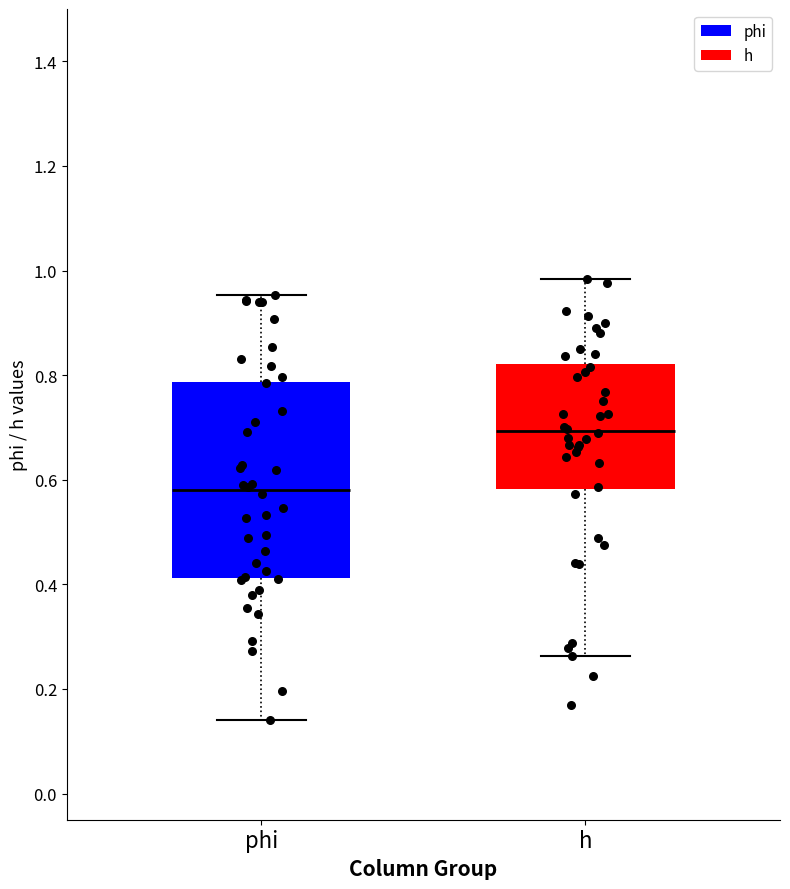

Reading left to right, read every box against the y-axis: the position of its median line, the range the box covers, and the ends of its whiskers. The values are not printed on the chart, so give them approximately, as read against the axis.

phi: median 0.58, box 0.42 to 0.78, whiskers 0.14 to 0.96
h: median 0.70, box 0.58 to 0.82, whiskers 0.26 to 0.98